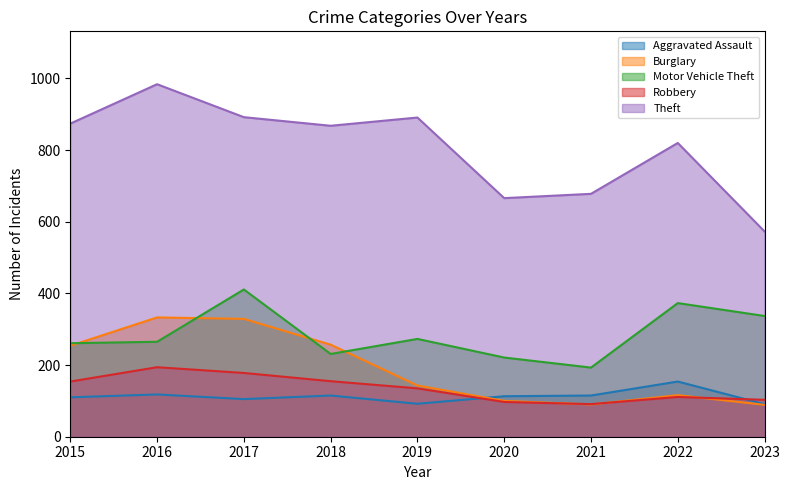

At which label does Theft first exceed 868?

2015